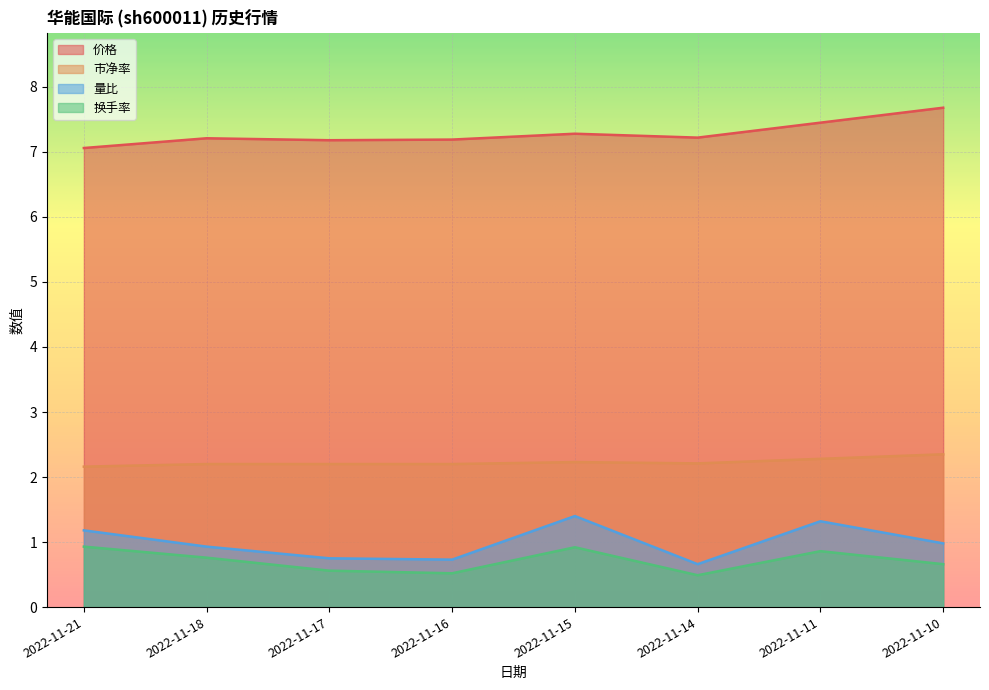

What is the spread (max minus min) of values at 2022-11-15?

6.4